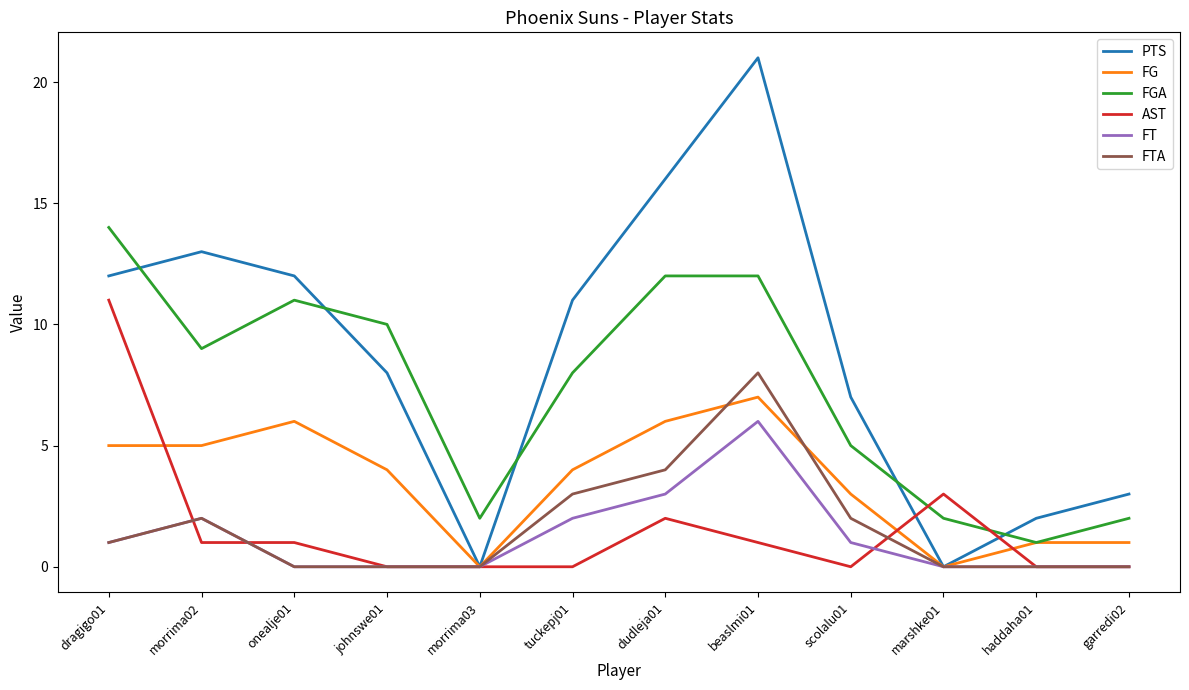

Reading left to right, what are all the values shown in this chart?

PTS: dragigo01=12	morrima02=13	onealje01=12	johnswe01=8	morrima03=0	tuckepj01=11	dudleja01=16	beaslmi01=21	scolalu01=7	marshke01=0	haddaha01=2	garredi02=3
FG: dragigo01=5	morrima02=5	onealje01=6	johnswe01=4	morrima03=0	tuckepj01=4	dudleja01=6	beaslmi01=7	scolalu01=3	marshke01=0	haddaha01=1	garredi02=1
FGA: dragigo01=14	morrima02=9	onealje01=11	johnswe01=10	morrima03=2	tuckepj01=8	dudleja01=12	beaslmi01=12	scolalu01=5	marshke01=2	haddaha01=1	garredi02=2
AST: dragigo01=11	morrima02=1	onealje01=1	johnswe01=0	morrima03=0	tuckepj01=0	dudleja01=2	beaslmi01=1	scolalu01=0	marshke01=3	haddaha01=0	garredi02=0
FT: dragigo01=1	morrima02=2	onealje01=0	johnswe01=0	morrima03=0	tuckepj01=2	dudleja01=3	beaslmi01=6	scolalu01=1	marshke01=0	haddaha01=0	garredi02=0
FTA: dragigo01=1	morrima02=2	onealje01=0	johnswe01=0	morrima03=0	tuckepj01=3	dudleja01=4	beaslmi01=8	scolalu01=2	marshke01=0	haddaha01=0	garredi02=0